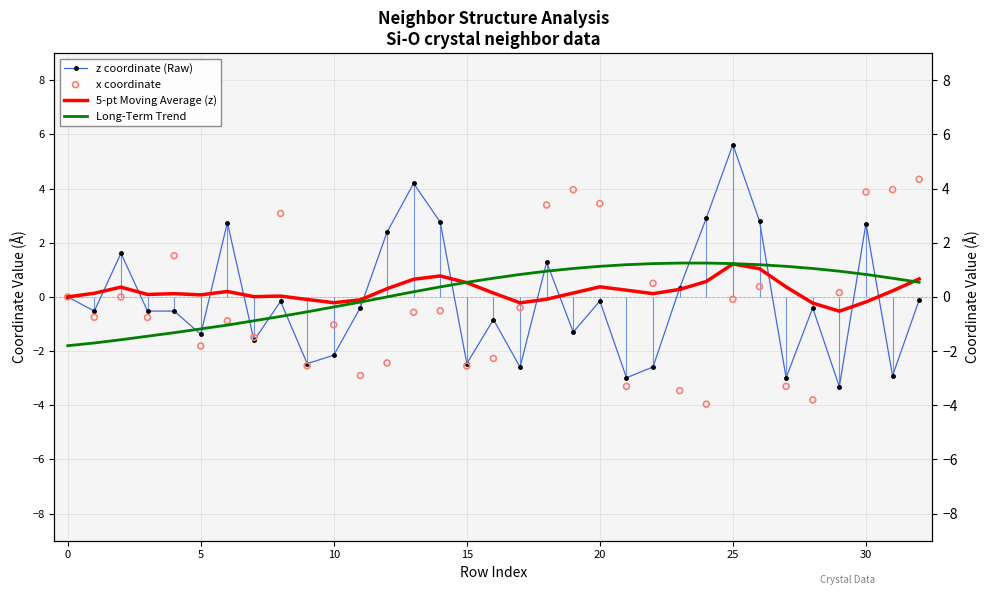

Which series reaches the minimum Y coordinate?

x coordinate